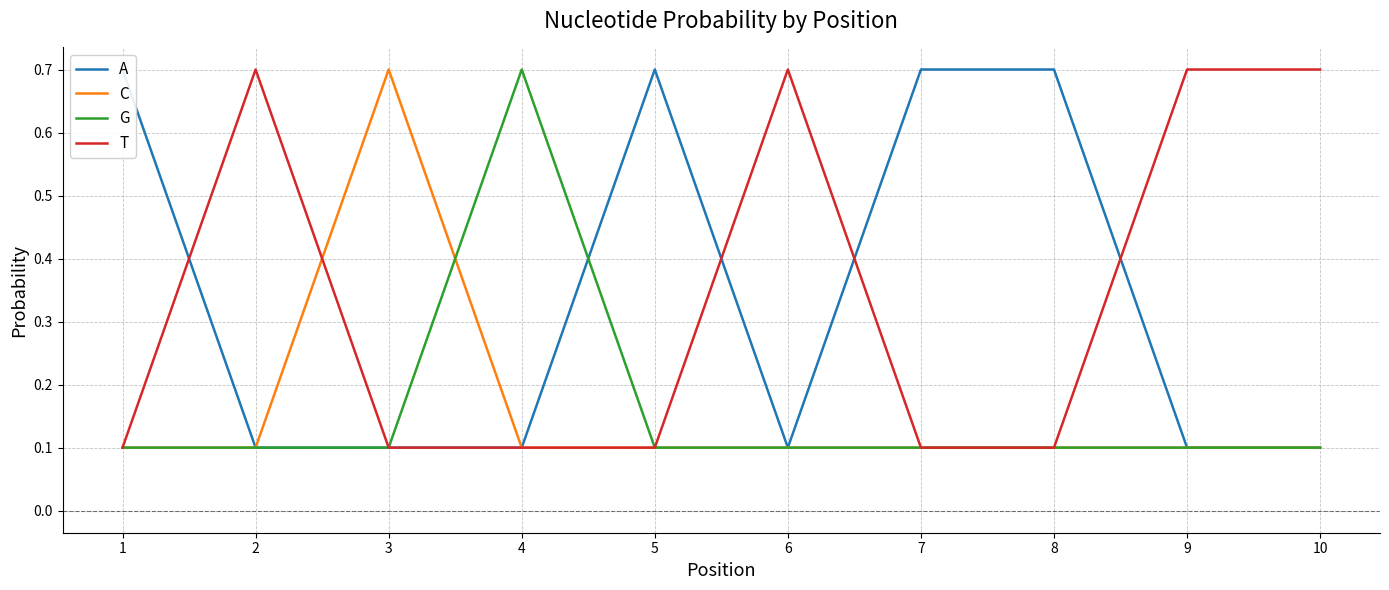

Between 3 and 6, which is larger?

3